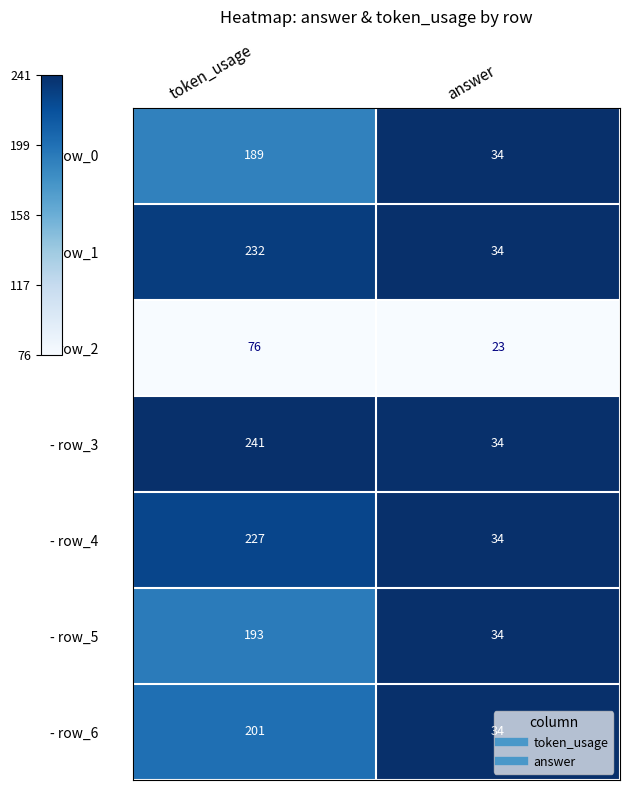

Is it true that - row_4 equals 34 at answer?

True